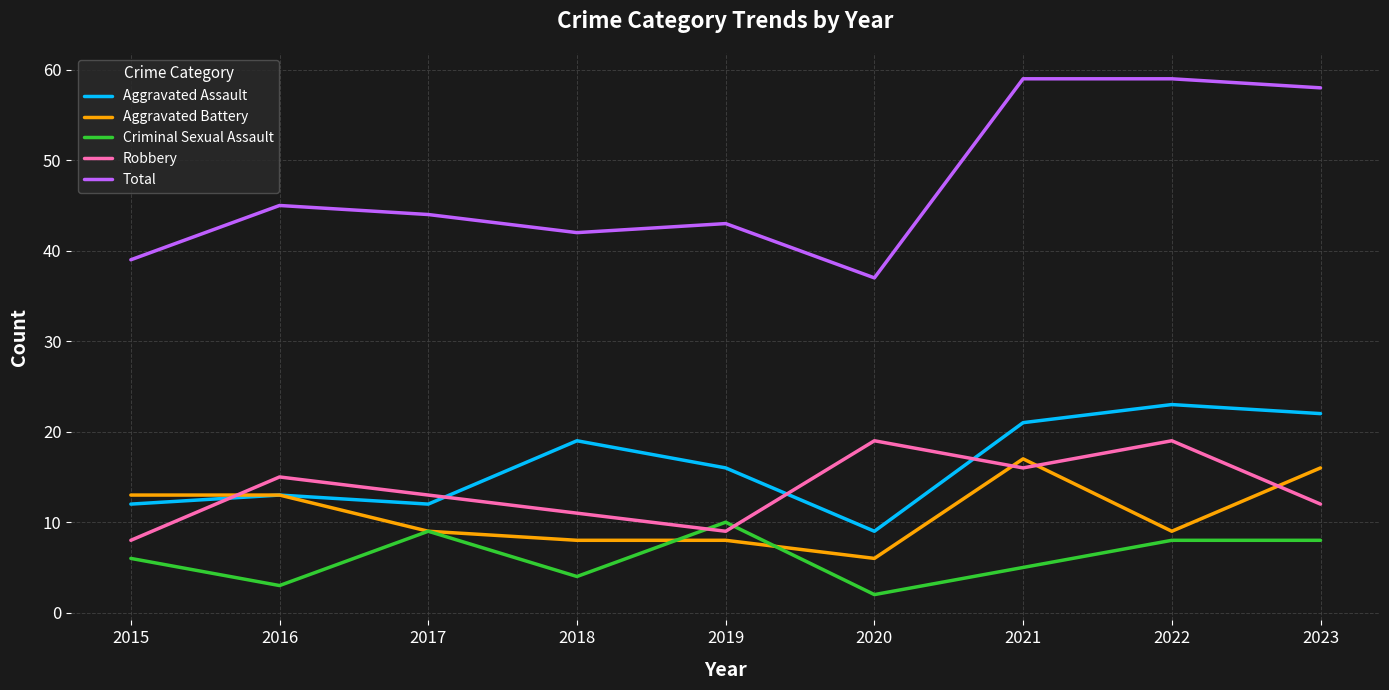

At which label is Robbery closest to 13?

2017